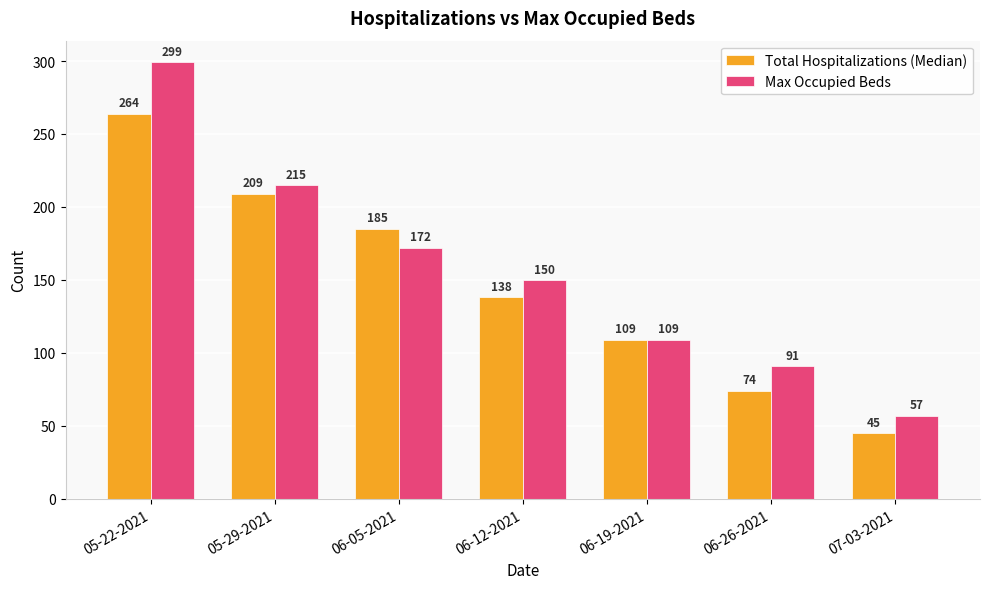

Is the value of Max Occupied Beds at 06-26-2021 greater than the value of Total Hospitalizations (Median) at 06-12-2021?

No